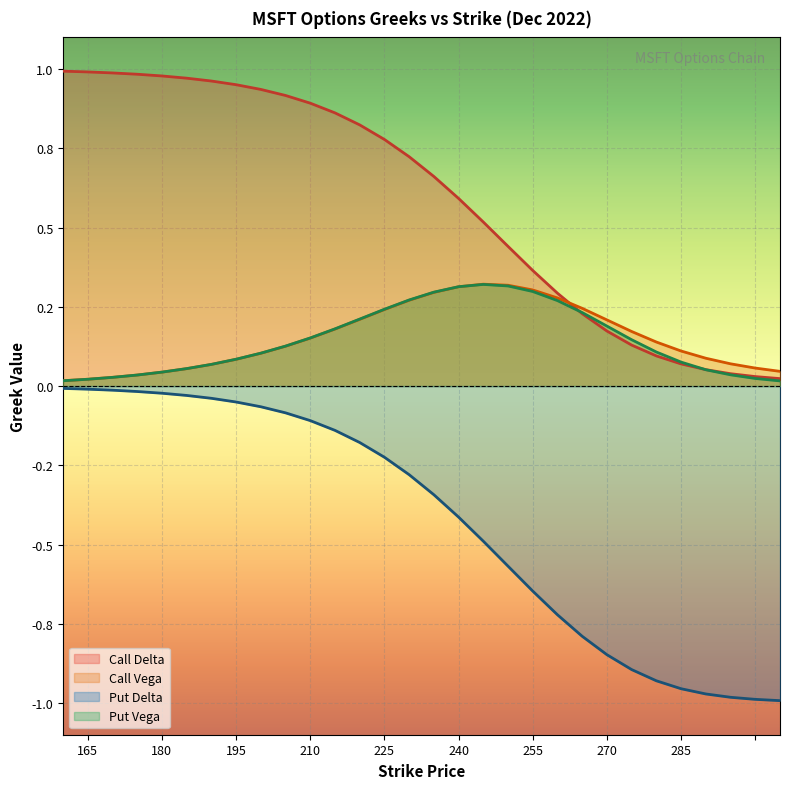

At which category does the chart reach its peak across all series?

145